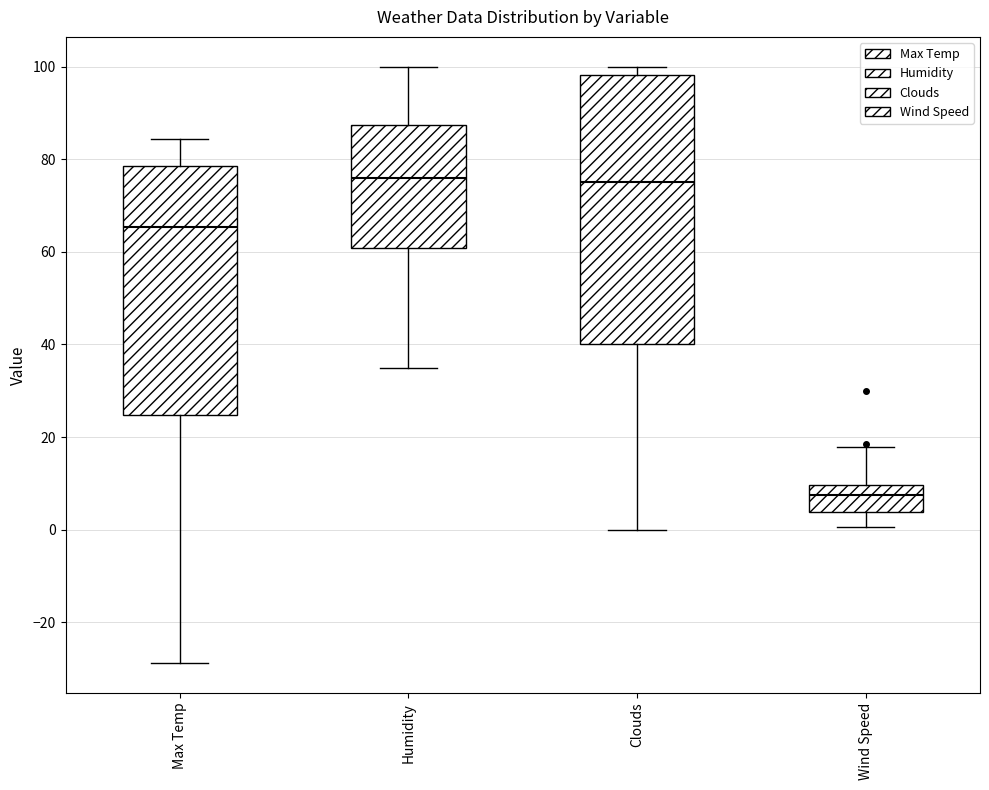

Which box has the lowest median line?

Wind Speed